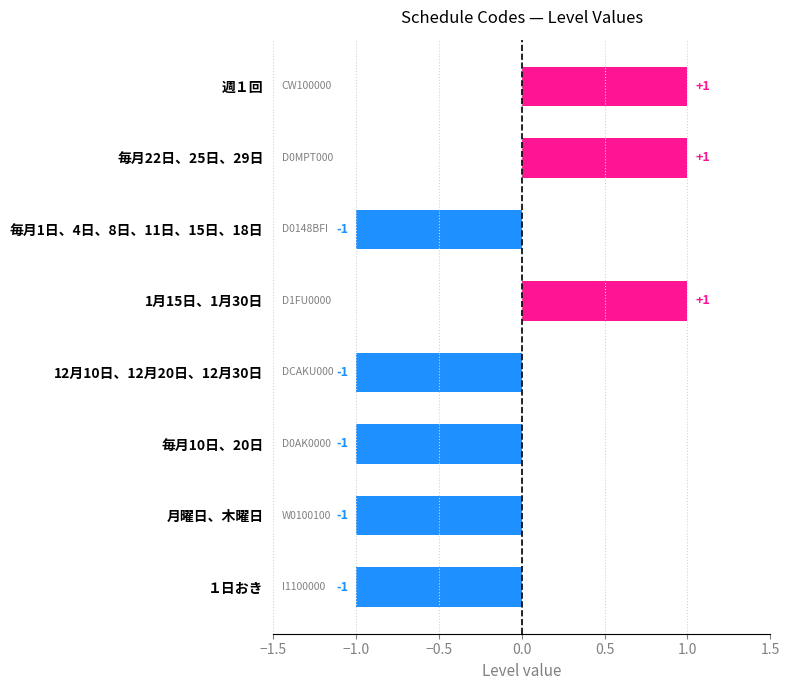

How many values are above zero?

3